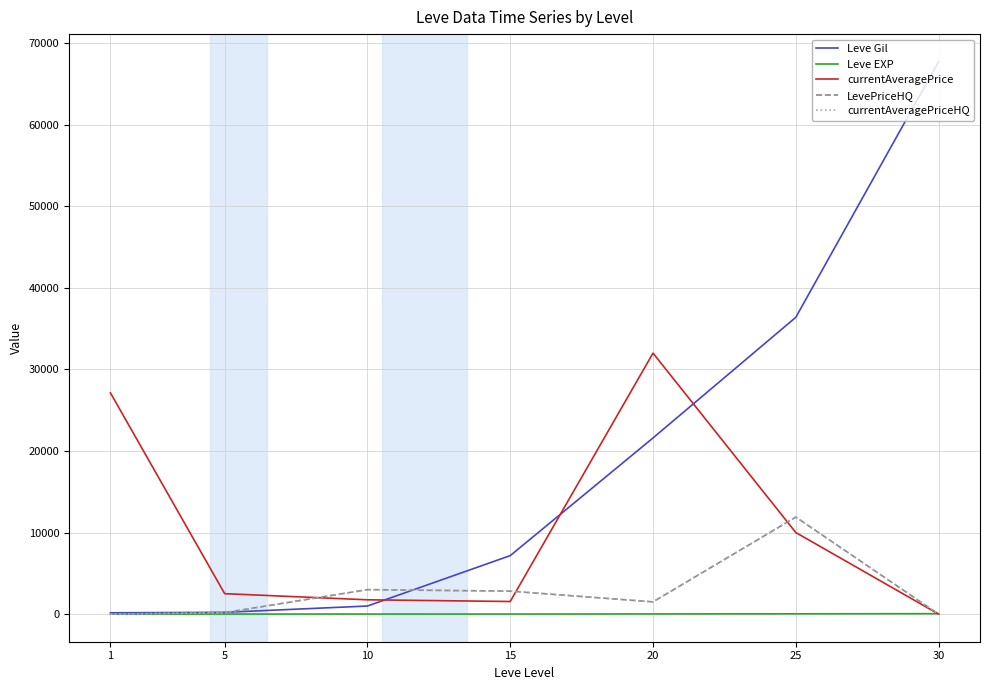

The value of LevePriceHQ at 1 is 0.0. True or false?

True